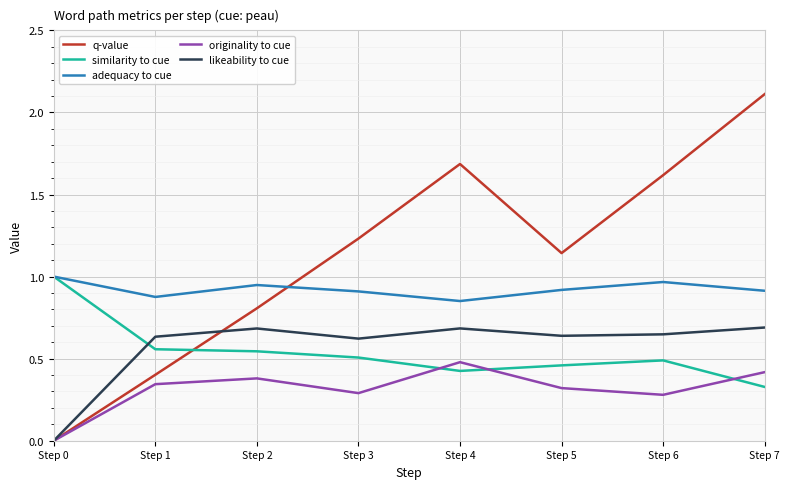

What is the greatest value displayed?

2.1